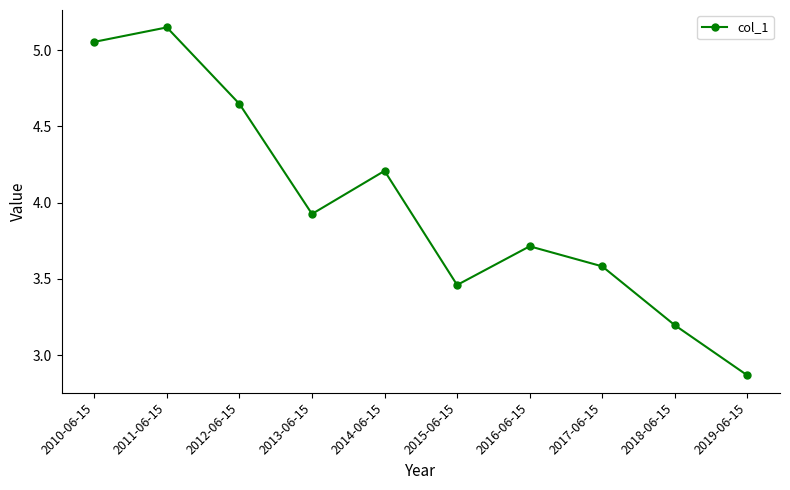

The chart shows a value of 7.3 at 2010-06-15. True or false?

False